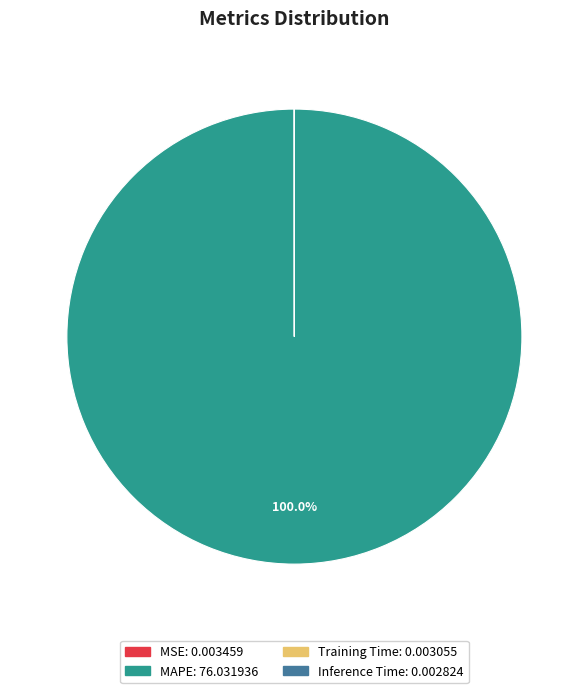

Is it true that MAPE is 100% of the pie?

True